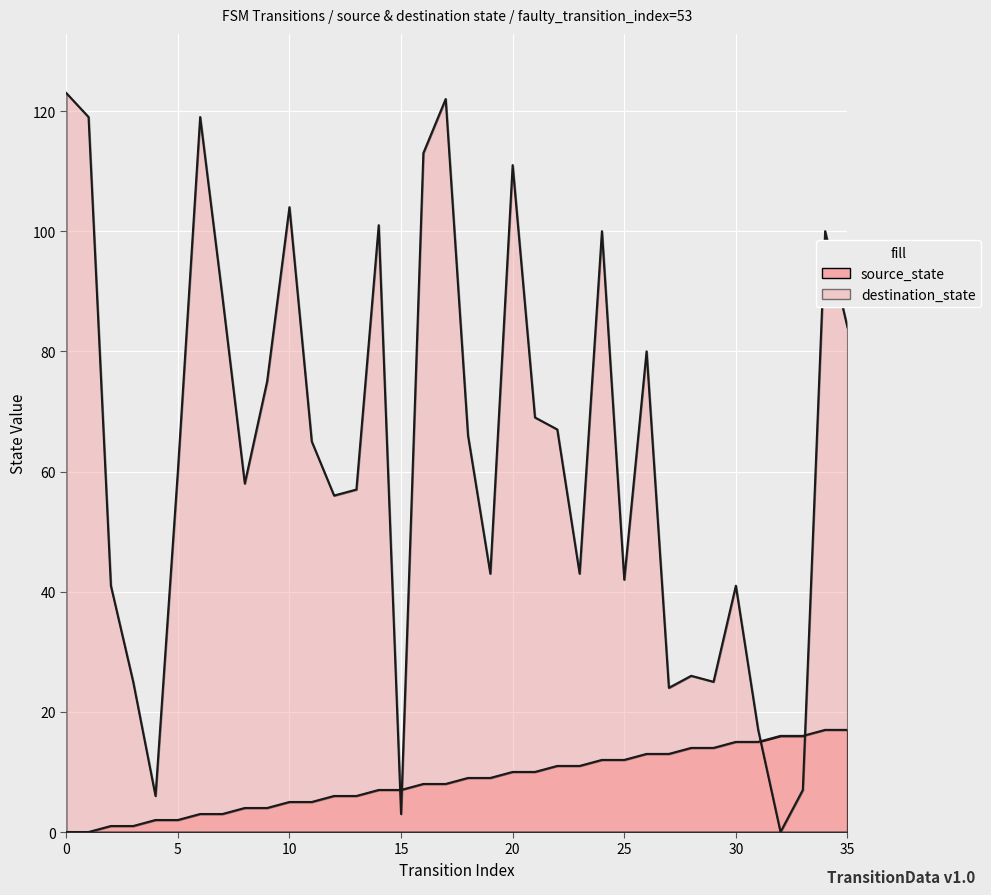

What is the difference between the source_state values at 28 and 33?

2